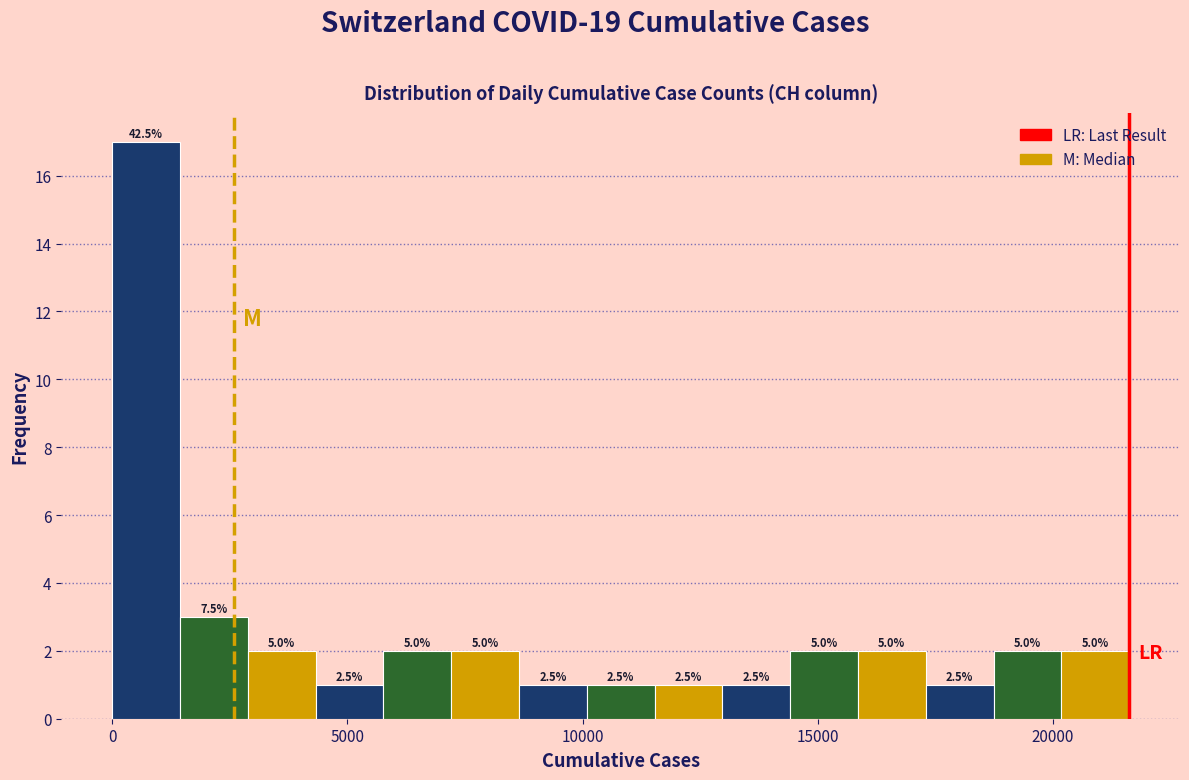

Around what value on the x-axis is the tallest bar? Give the approximate position of its centre, as read against the axis.

500